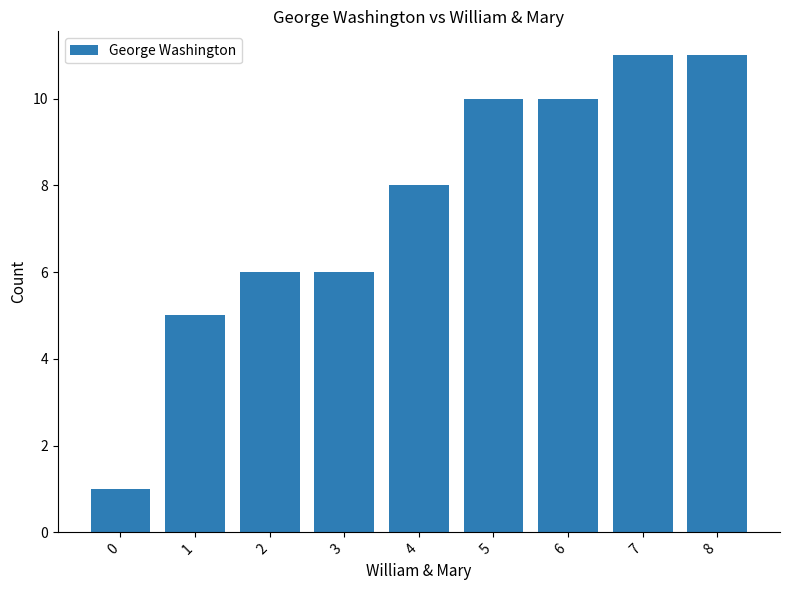

What is the greatest value displayed?

11